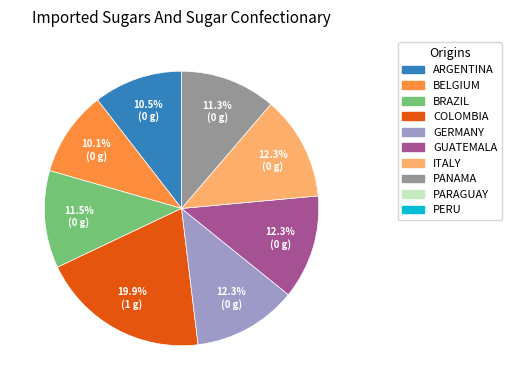

Is there any slice that represents more than half of the pie?

No